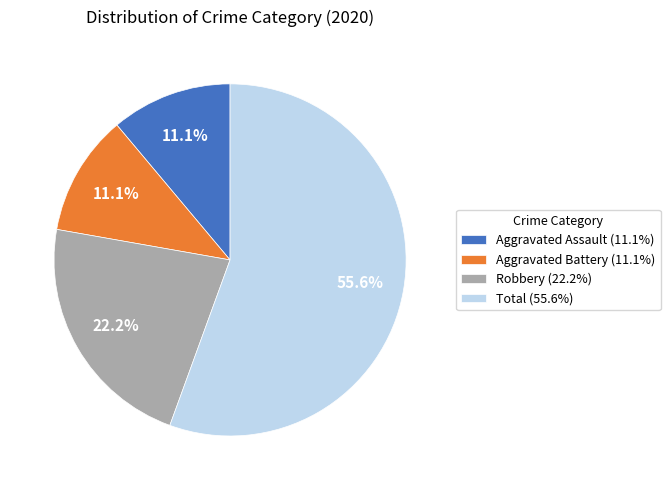

To the nearest percent, what is the difference between the largest and smallest slice percentages?

44%